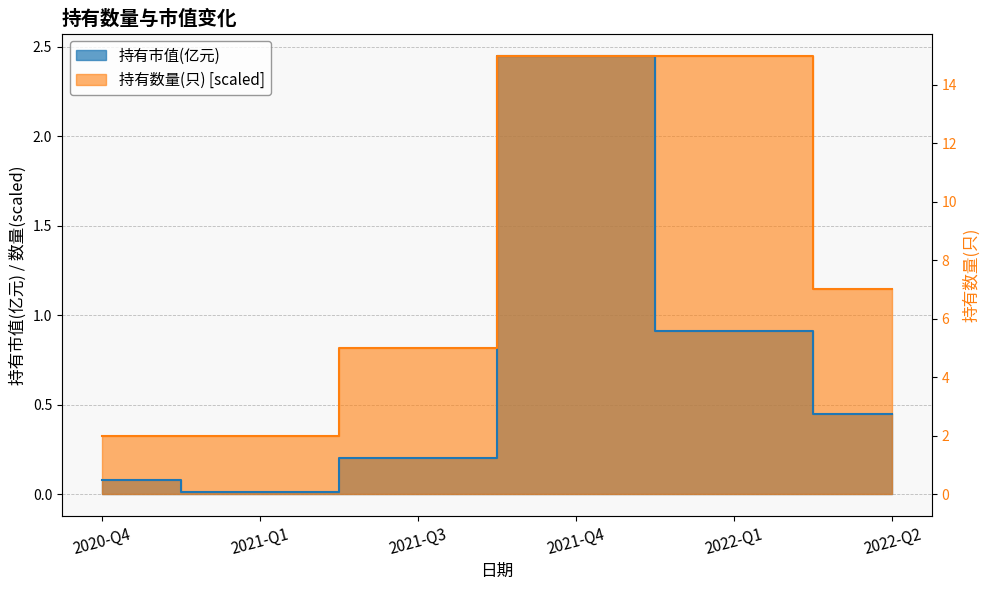

Which series changed the most between 2020-Q4 and 2021-Q4?

持有市值(亿元)